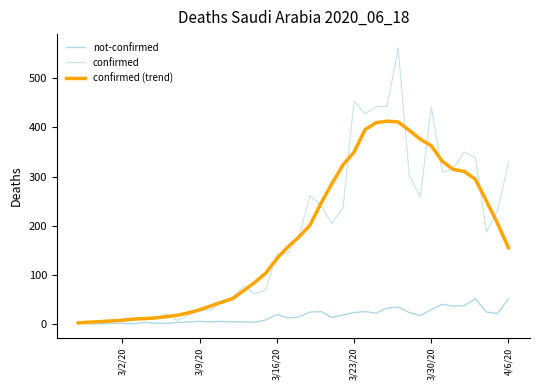

Does the chart display data point markers on the line(s)?

No